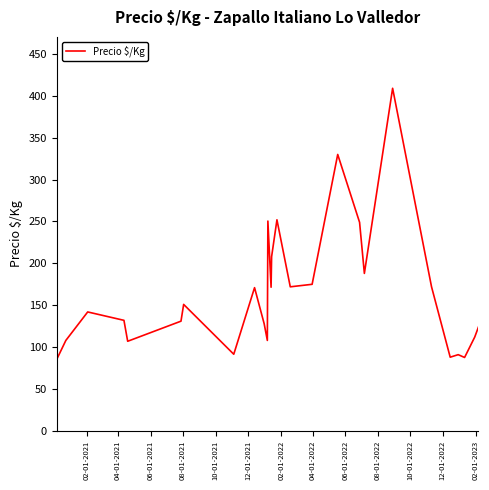

What is the maximum value shown in the chart?

409.0